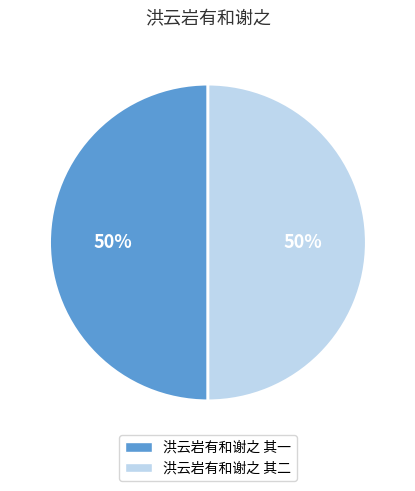

What is the ratio of the value at 洪云岩有和谢之 其一 to the value at 洪云岩有和谢之 其二?

1.0